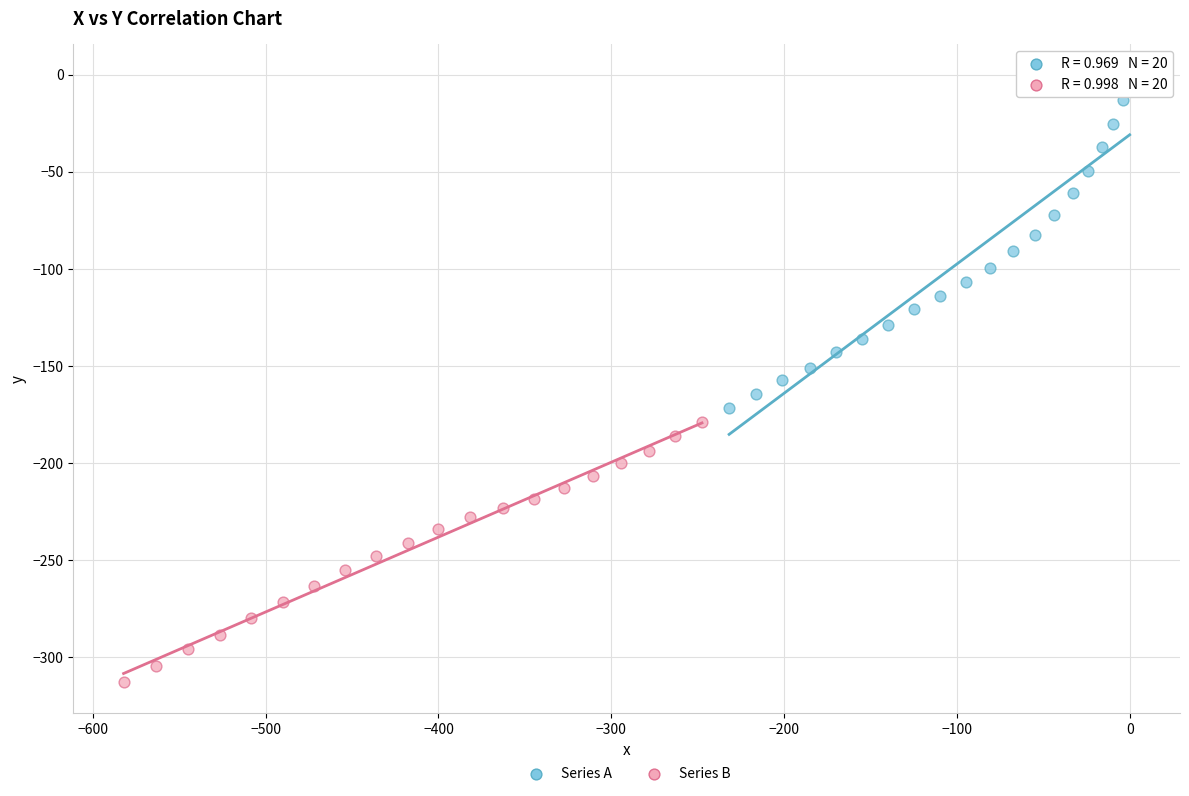

Which series reaches the minimum Y coordinate?

Series B